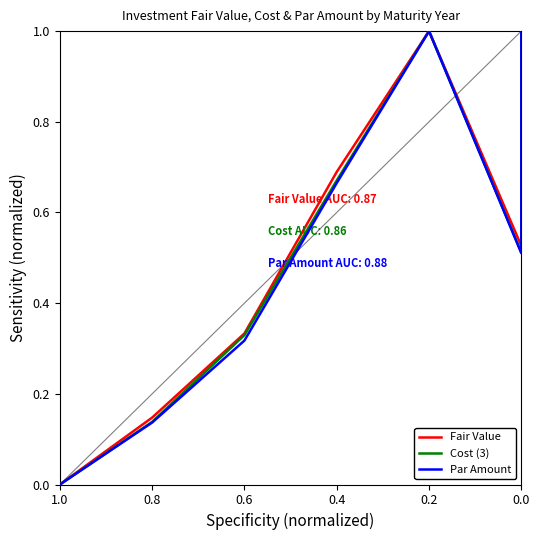

Does the chart display data point markers on the line(s)?

No